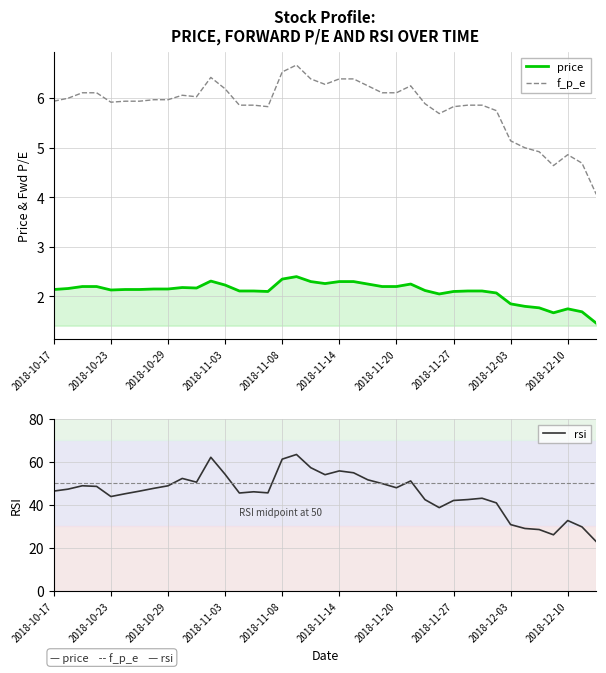

The price series shows 3.5 at 2018-11-27. True or false?

False